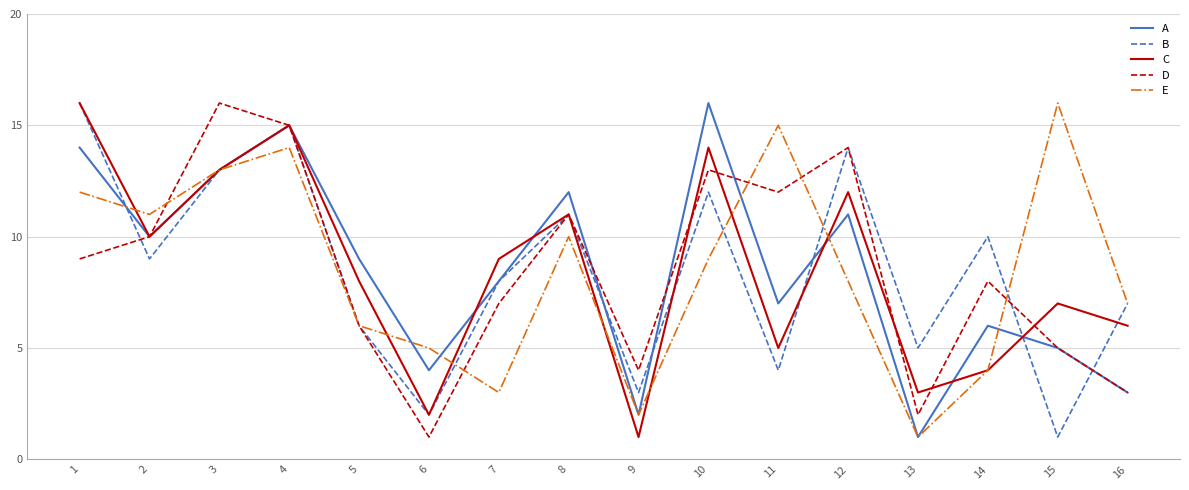

Is it true that C equals 12 at 5?

False